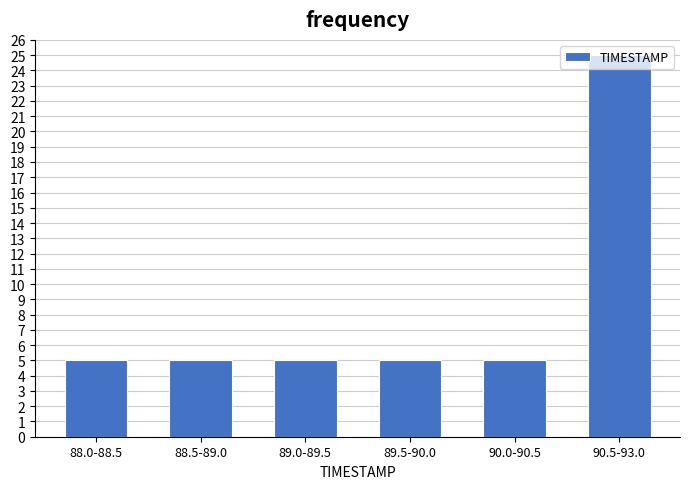

What is the label of the 3rd bar from the left?

89.0-89.5